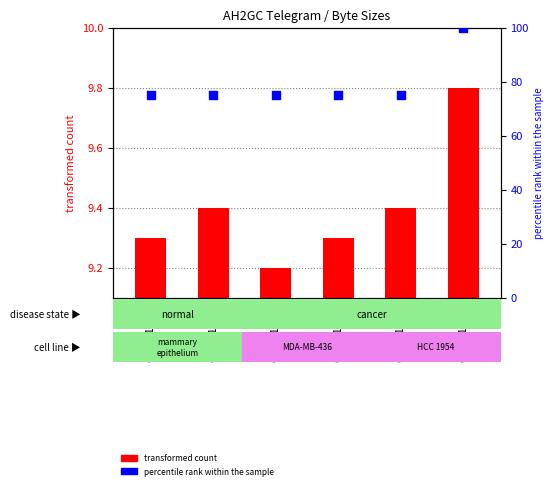

What is the ratio of the value at GSM21239 to the value at GSM21240?

1.3